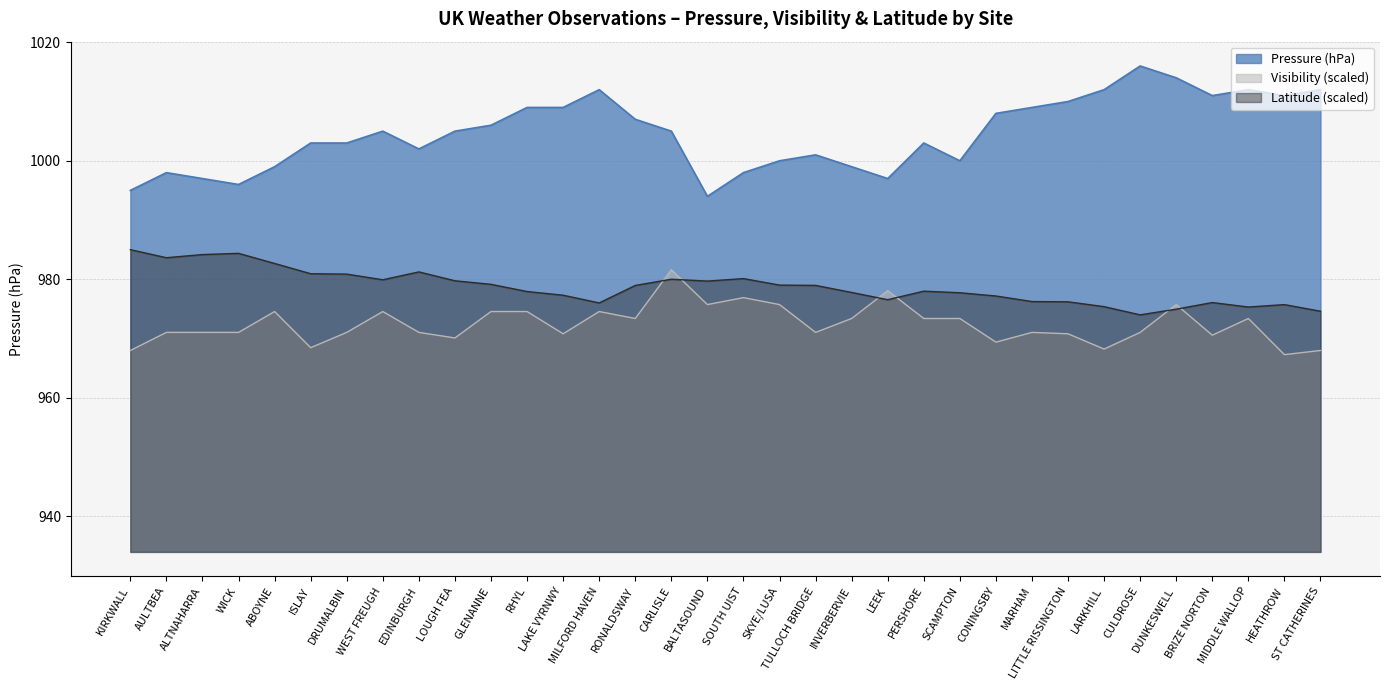

Is the value of Latitude at TULLOCH BRIDGE greater than the value of Visibility at EDINBURGH?

Yes